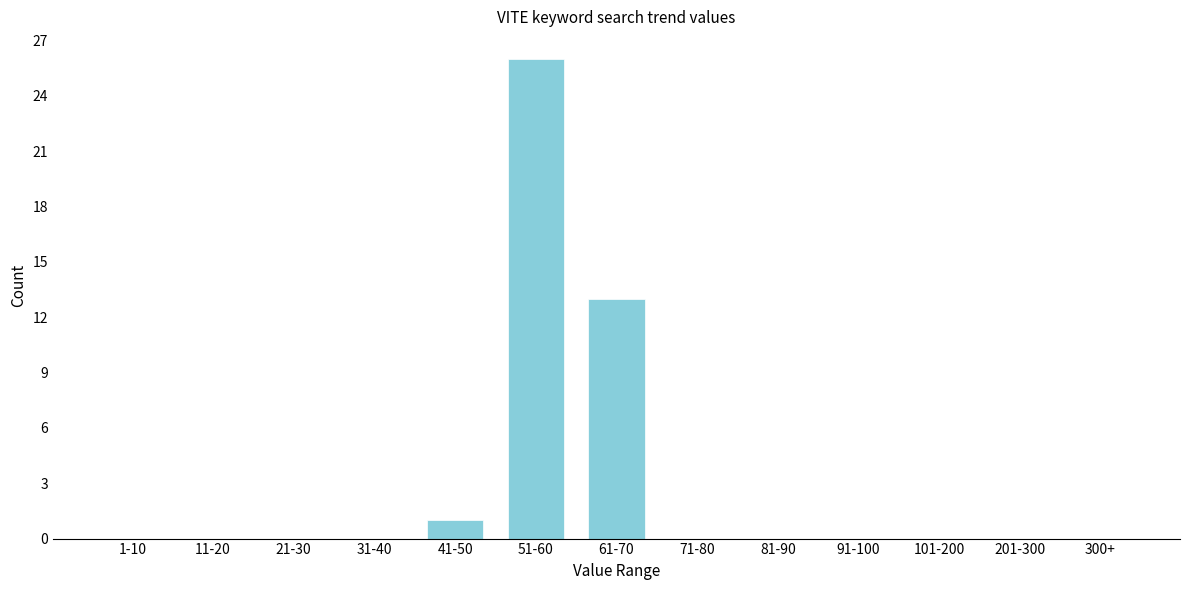

Reading right to left, what are all the values shown in this chart?

300+=0	201-300=0	101-200=0	91-100=0	81-90=0	71-80=0	61-70=13	51-60=26	41-50=1	31-40=0	21-30=0	11-20=0	1-10=0